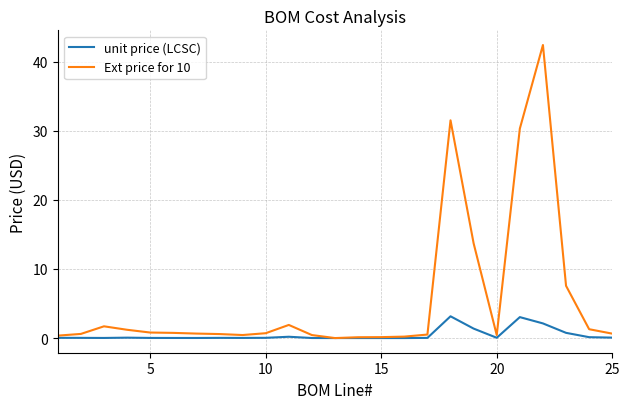

Which series has the largest total across all categories?

Ext price for 10